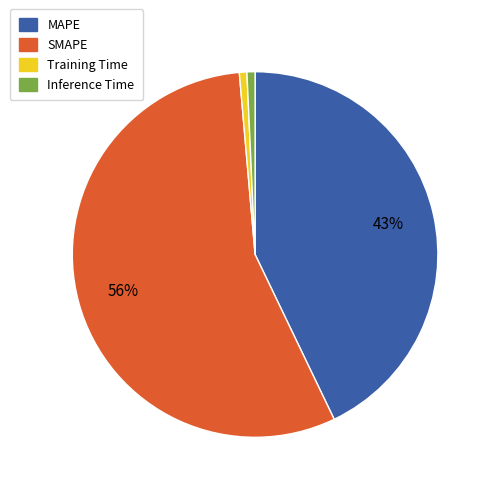

What is the largest slice in the pie chart?

SMAPE